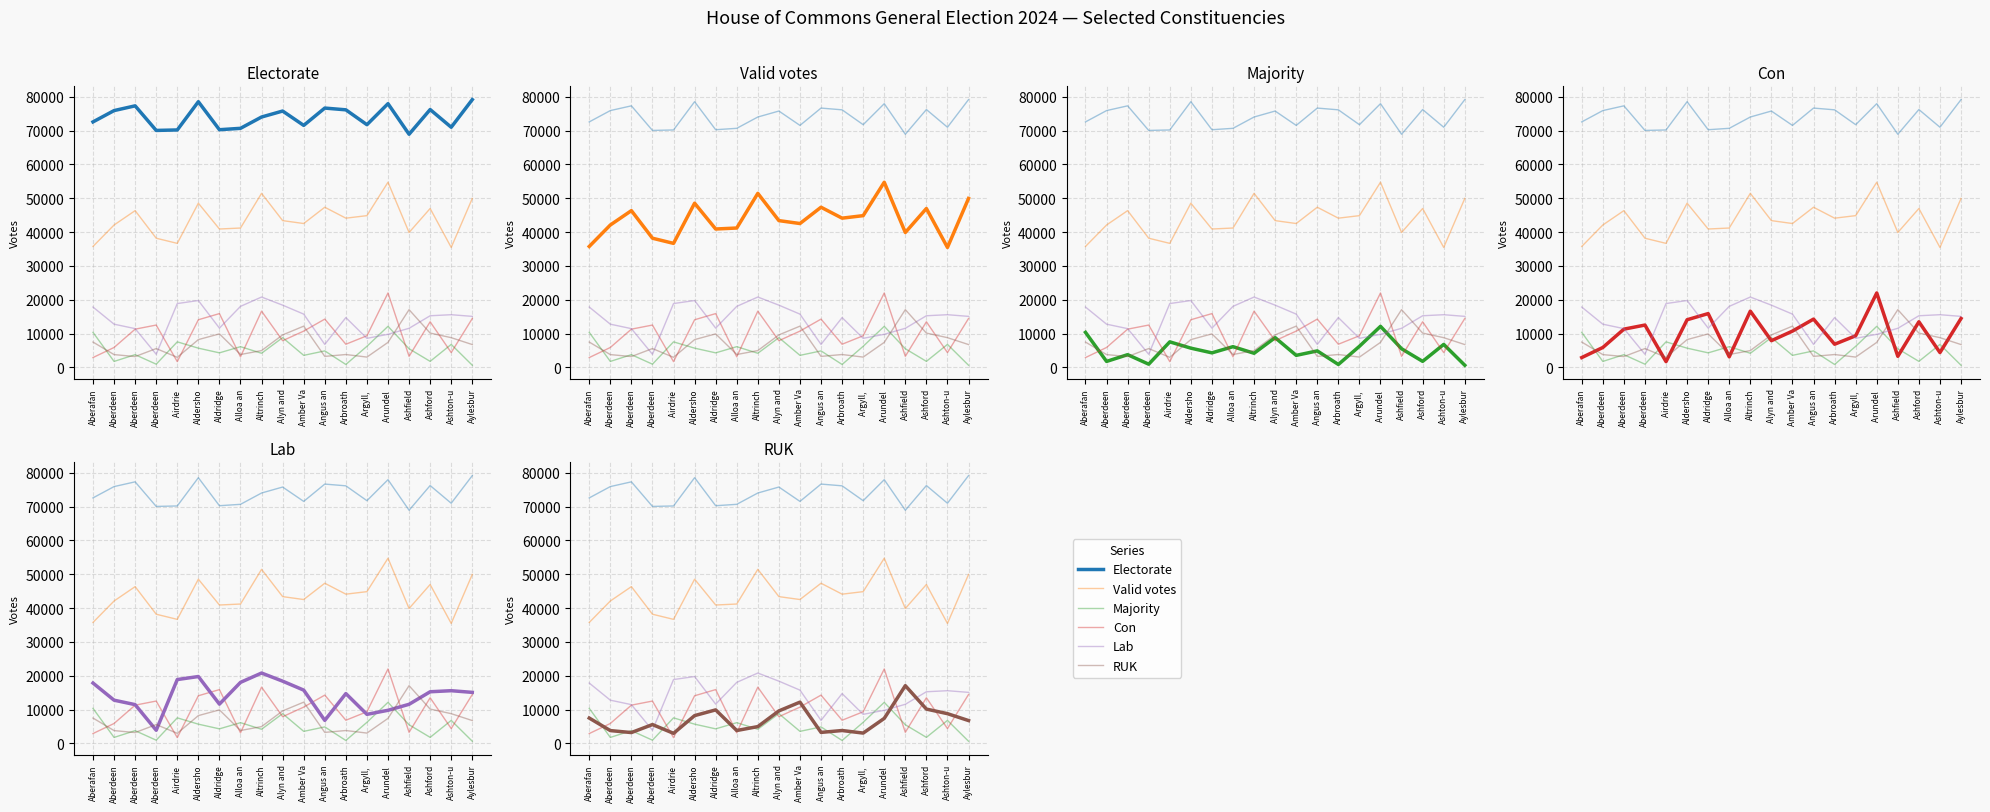

Does the chart display data point markers on the line(s)?

No